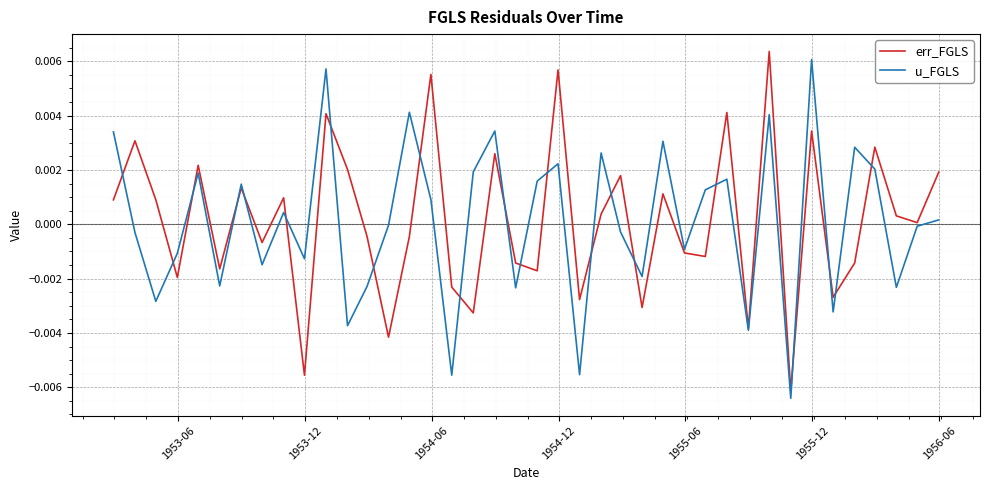

What are all the series names shown in the legend?

err_FGLS, u_FGLS